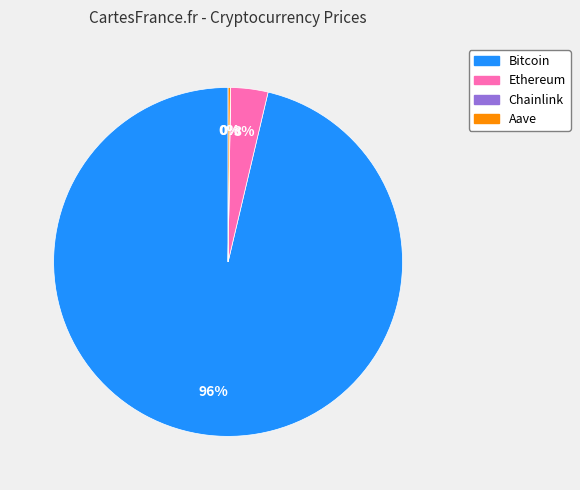

To the nearest percent, what is the average slice percentage?

25%